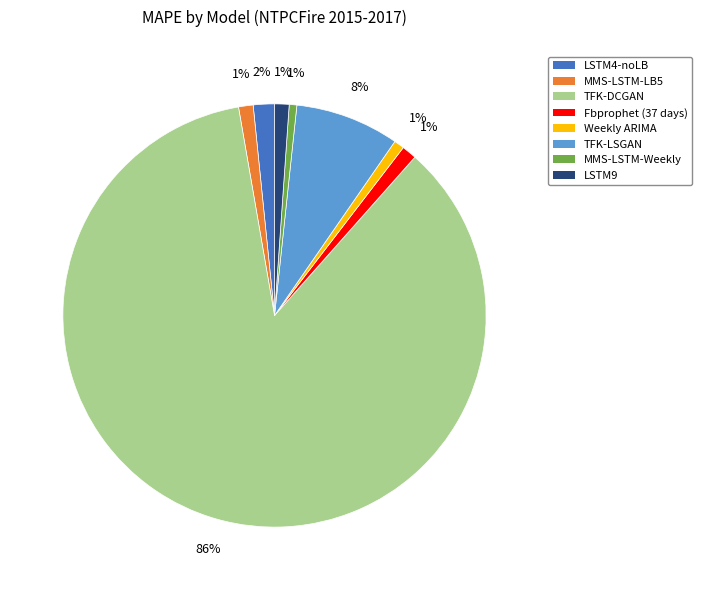

Which has a higher value, LSTM9 or TFK-LSGAN?

TFK-LSGAN